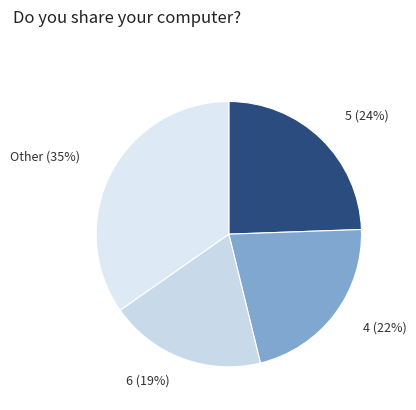

How many slices are in this pie chart?

4